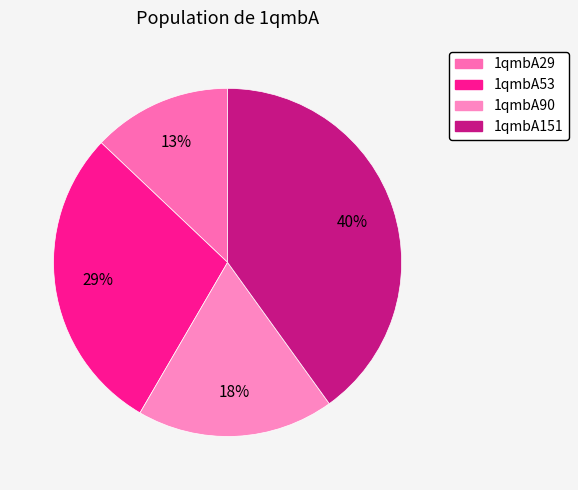

Is there any slice that represents more than half of the pie?

No